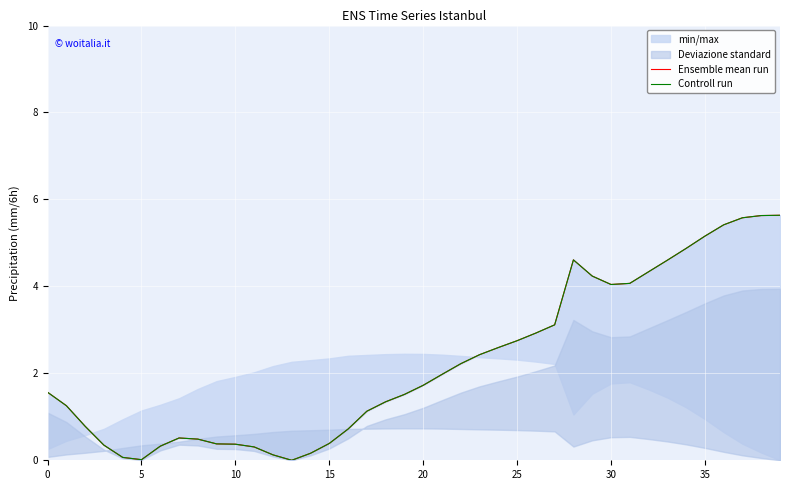

Is this an area chart (filled region under the line)?

No